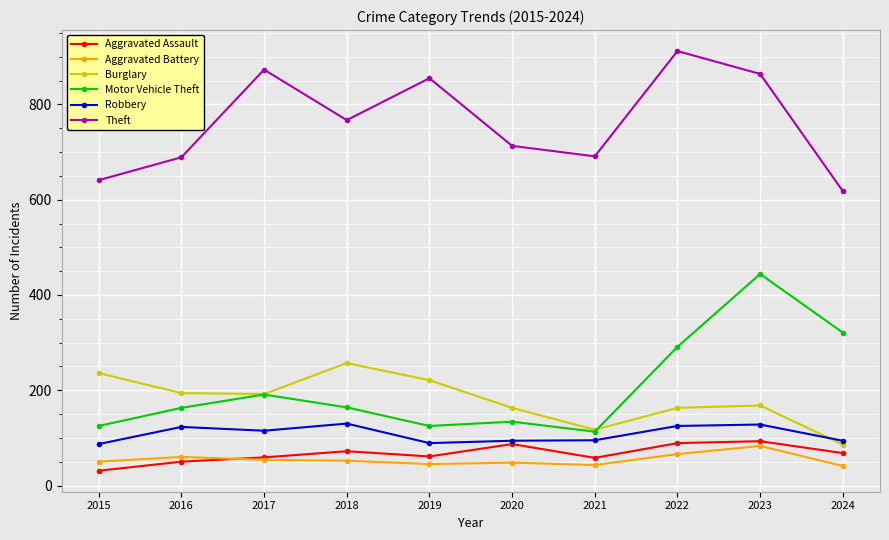

Which series has the widest spread of values?

Motor Vehicle Theft